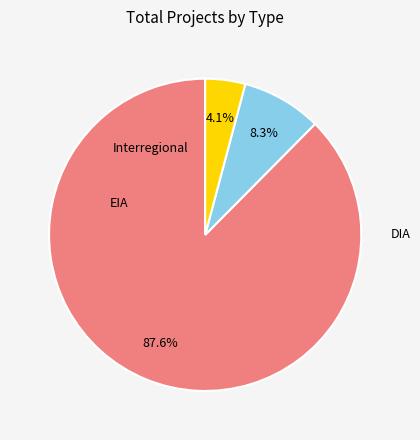

Does any single category account for the majority?

Yes